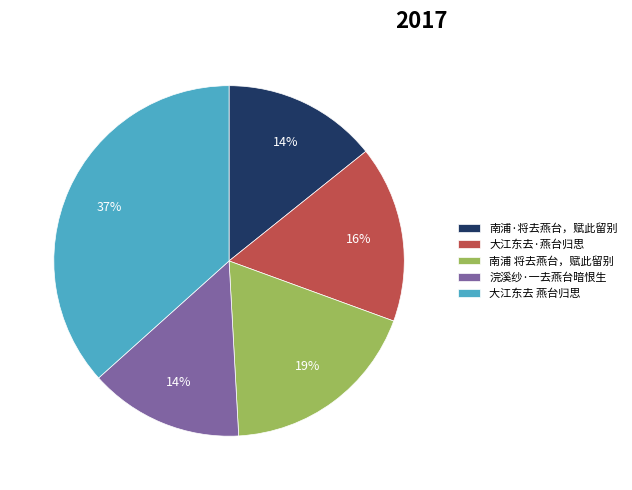

True or false: 南浦 将去燕台，赋此留别 accounts for 19% of the total.

True